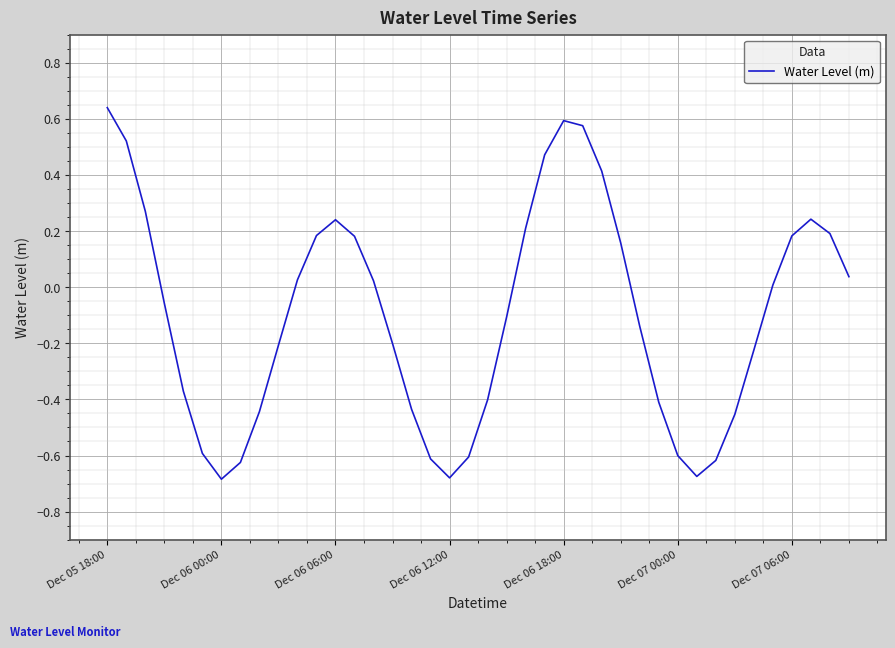

What is the difference between the maximum and minimum values?

1.3